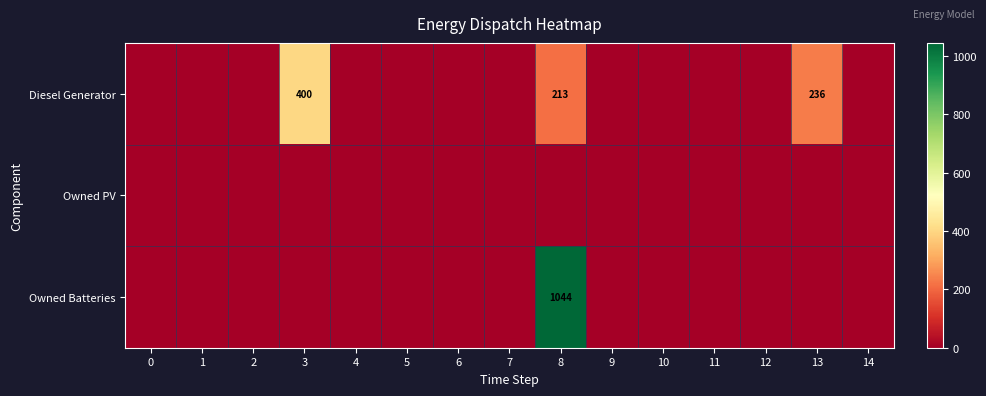

The Diesel Generator series shows 213 at 8. True or false?

True